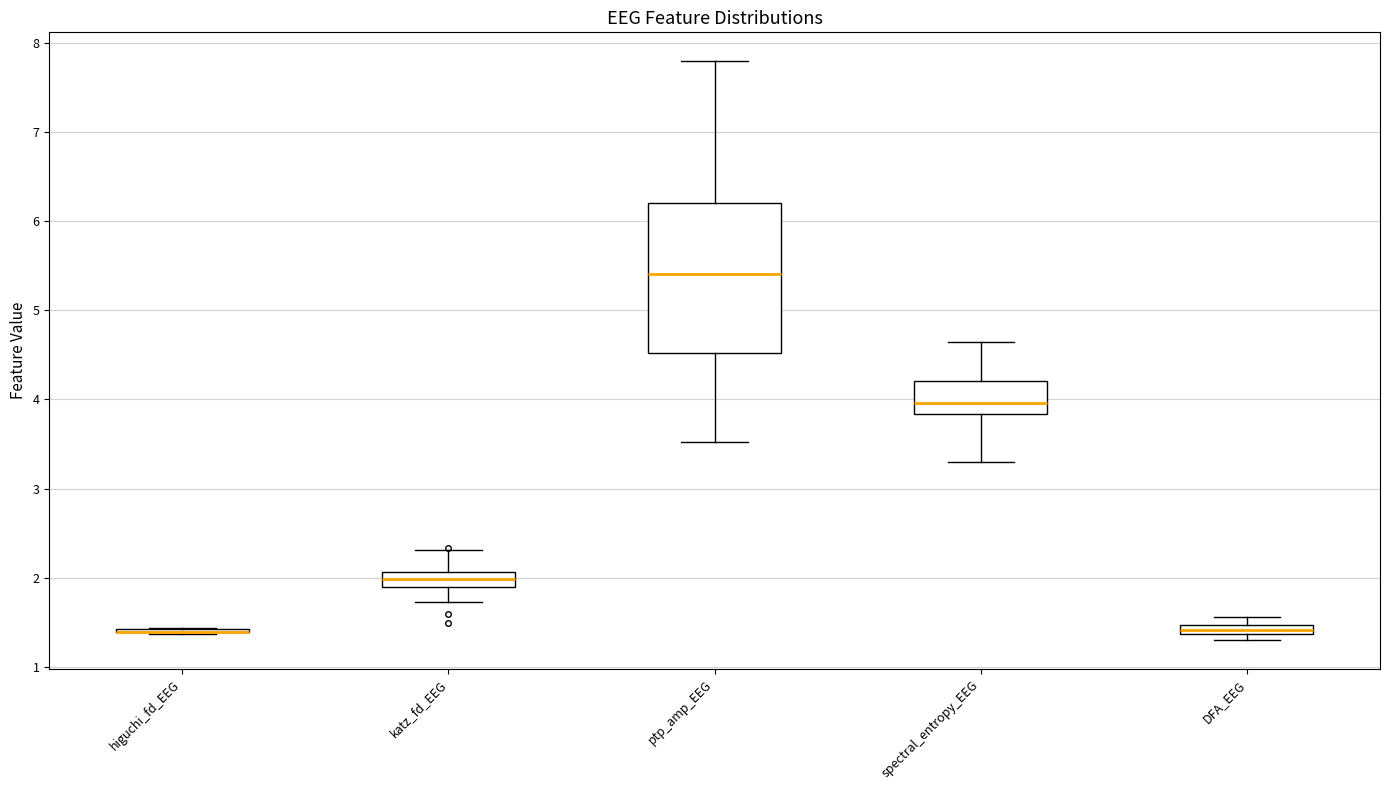

Which box is the tallest, from its lower edge to its upper edge?

ptp_amp_EEG